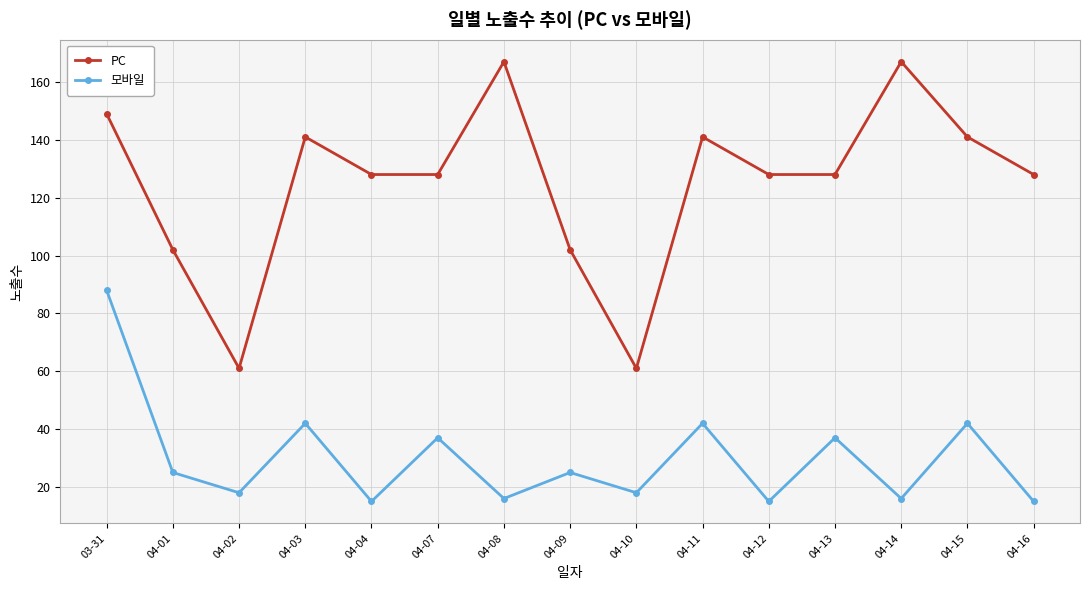

List the series in order of their overall mean, highest first.

PC, 모바일